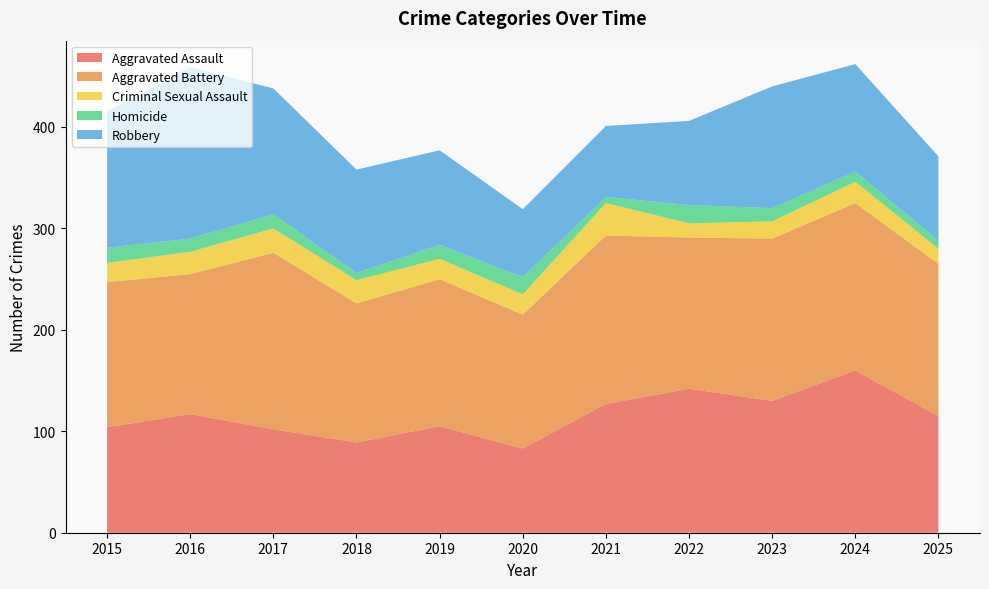

Reading right to left, list all the values displayed in this chart.

Aggravated Assault: 115	160	130	142	127	83	105	89	102	117	104
Aggravated Battery: 150	165	160	149	166	132	145	137	174	138	143
Criminal Sexual Assault: 15	21	17	14	32	20	20	23	24	22	19
Homicide: 8	10	13	18	6	17	14	7	14	13	15
Robbery: 83	106	120	83	70	67	93	102	124	169	134